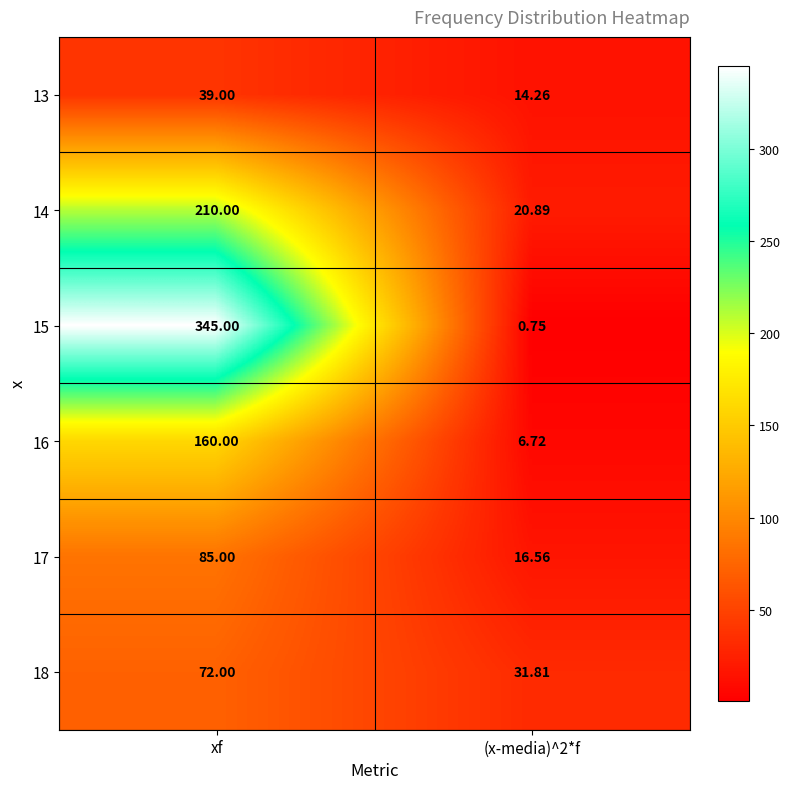

At which category is the sum across all series the highest?

xf